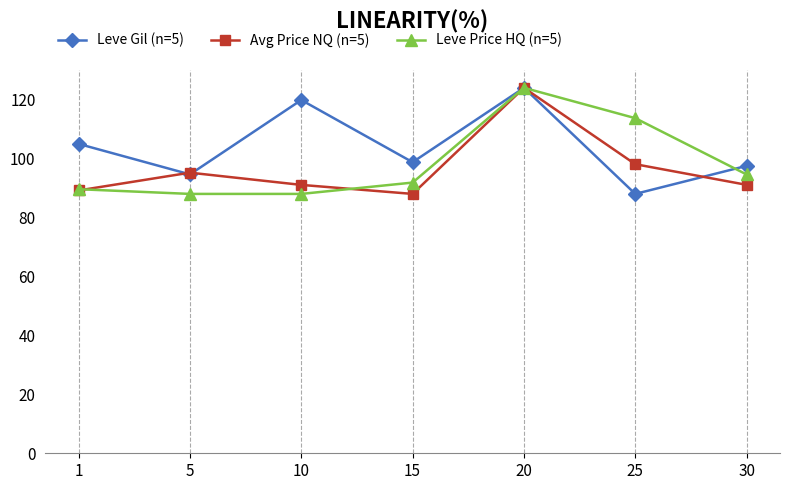

True or false: Avg Price NQ (n=5) has a value of 95.2 at 5.

True